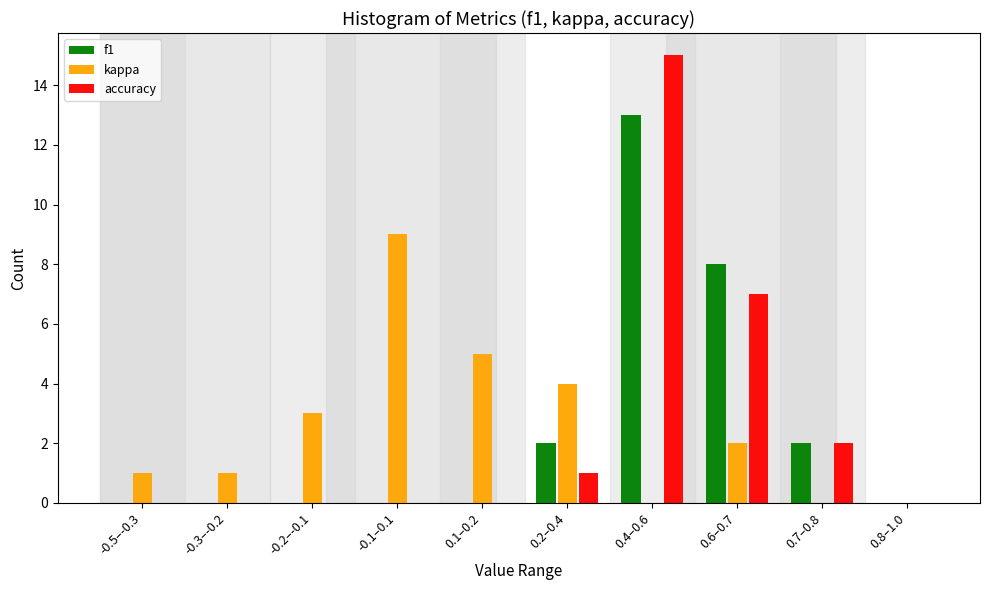

Reading left to right, transcribe all the data shown in this chart.

f1: -0.5–-0.3=0	-0.3–-0.2=0	-0.2–-0.1=0	-0.1–0.1=0	0.1–0.2=0	0.2–0.4=2	0.4–0.6=13	0.6–0.7=8	0.7–0.8=2	0.8–1.0=0
kappa: -0.5–-0.3=1	-0.3–-0.2=1	-0.2–-0.1=3	-0.1–0.1=9	0.1–0.2=5	0.2–0.4=4	0.4–0.6=0	0.6–0.7=2	0.7–0.8=0	0.8–1.0=0
accuracy: -0.5–-0.3=0	-0.3–-0.2=0	-0.2–-0.1=0	-0.1–0.1=0	0.1–0.2=0	0.2–0.4=1	0.4–0.6=15	0.6–0.7=7	0.7–0.8=2	0.8–1.0=0